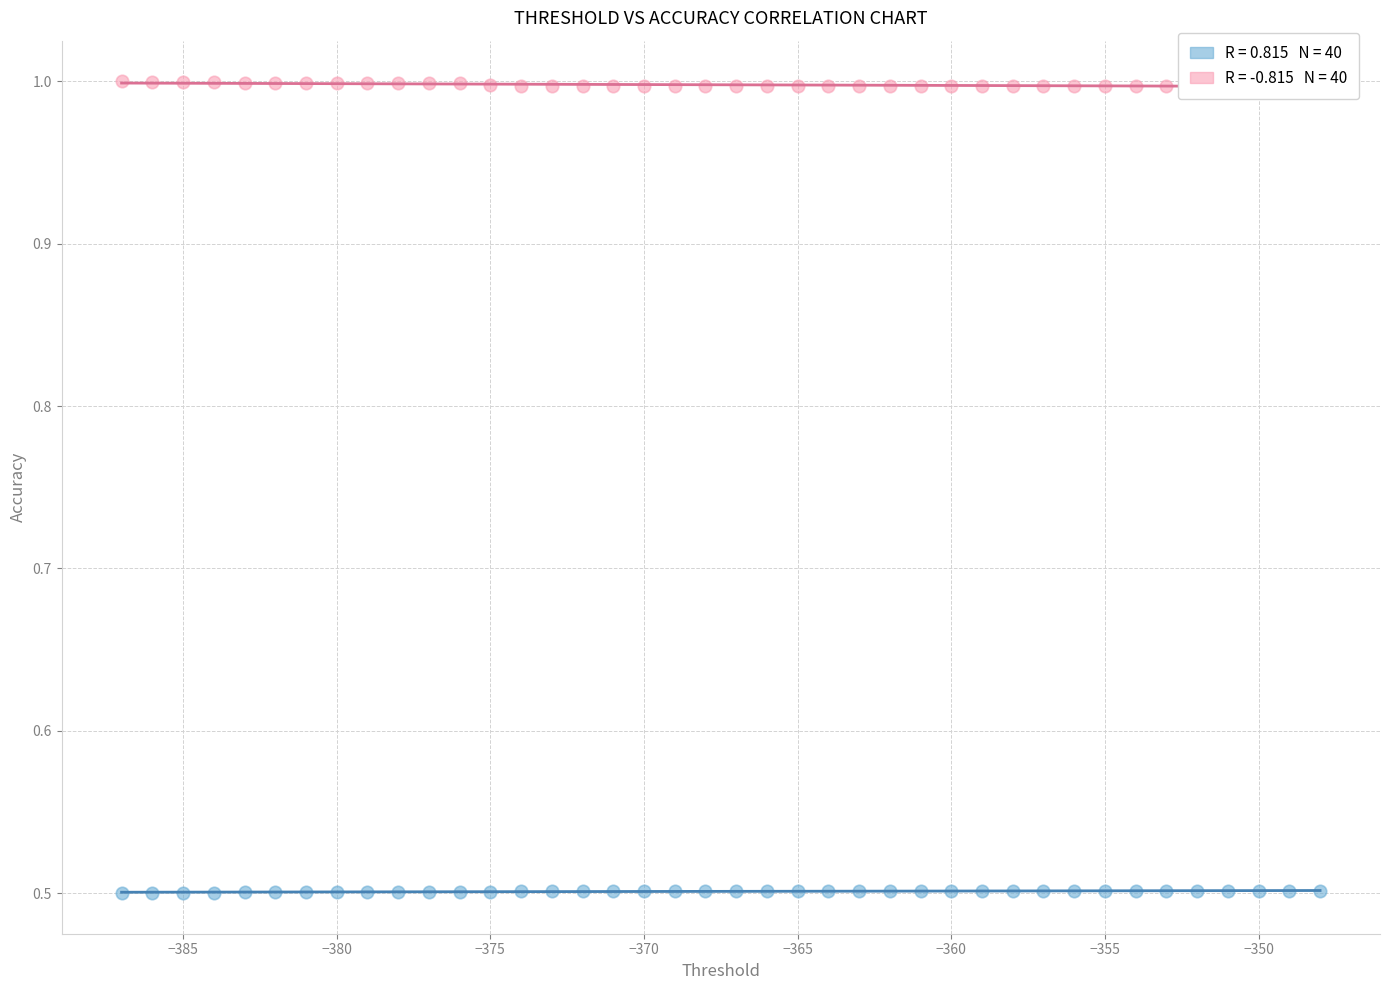

Across all data points, what is the range of X values (max minus min)?

39.0